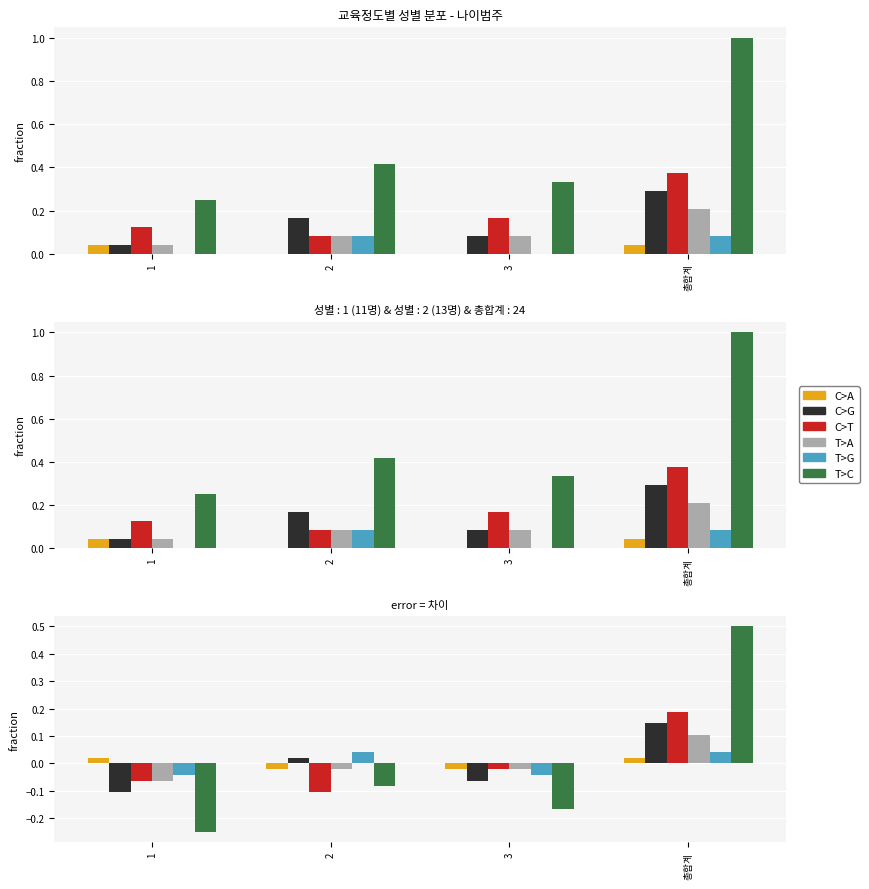

What is the label of the 4th bar from the right?

1